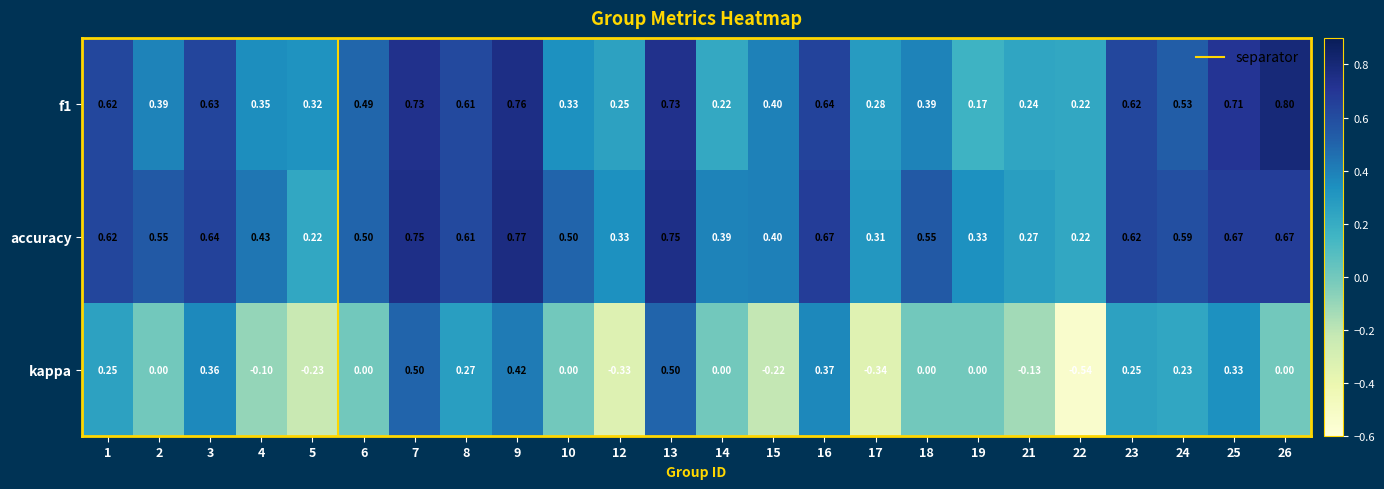

Between 22 and 25, which series saw the biggest shift?

kappa